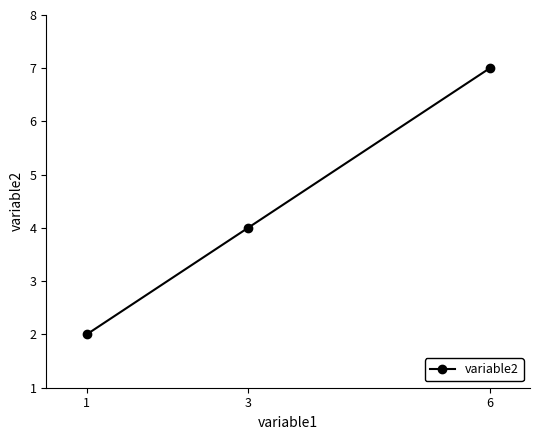

List the labels in order of value, largest first.

6, 3, 1